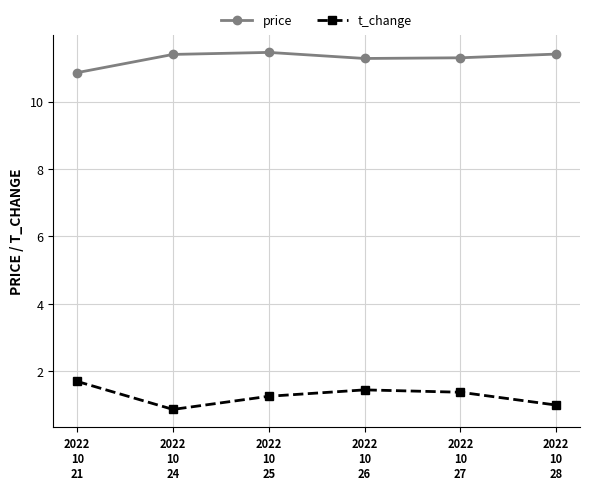

Rank the series by their maximum value, from lowest to highest.

t_change, price